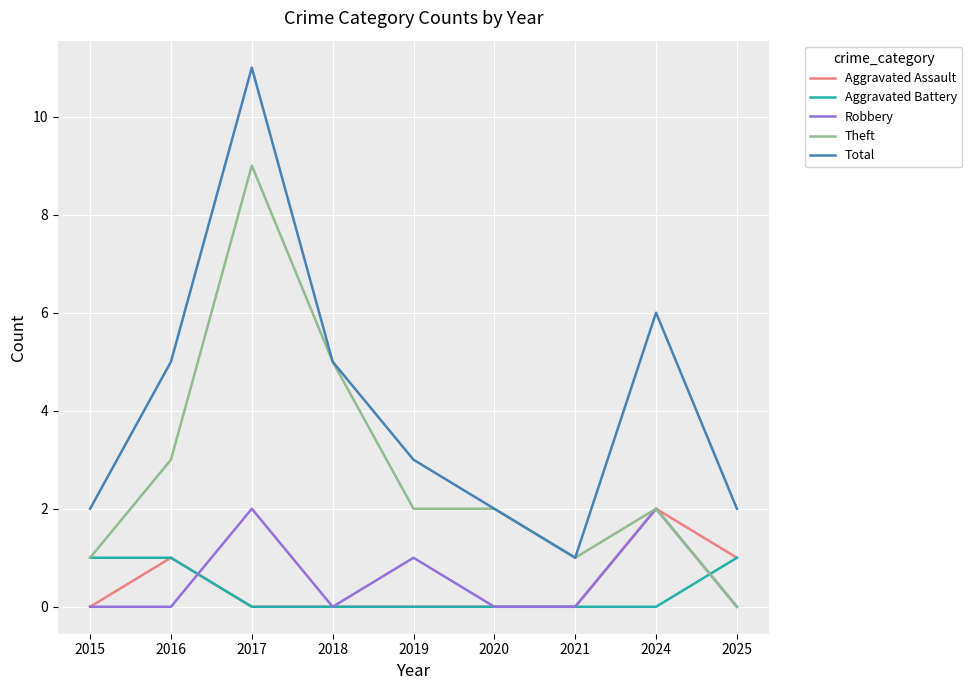

What is the spread (max minus min) of values at 2019?

3